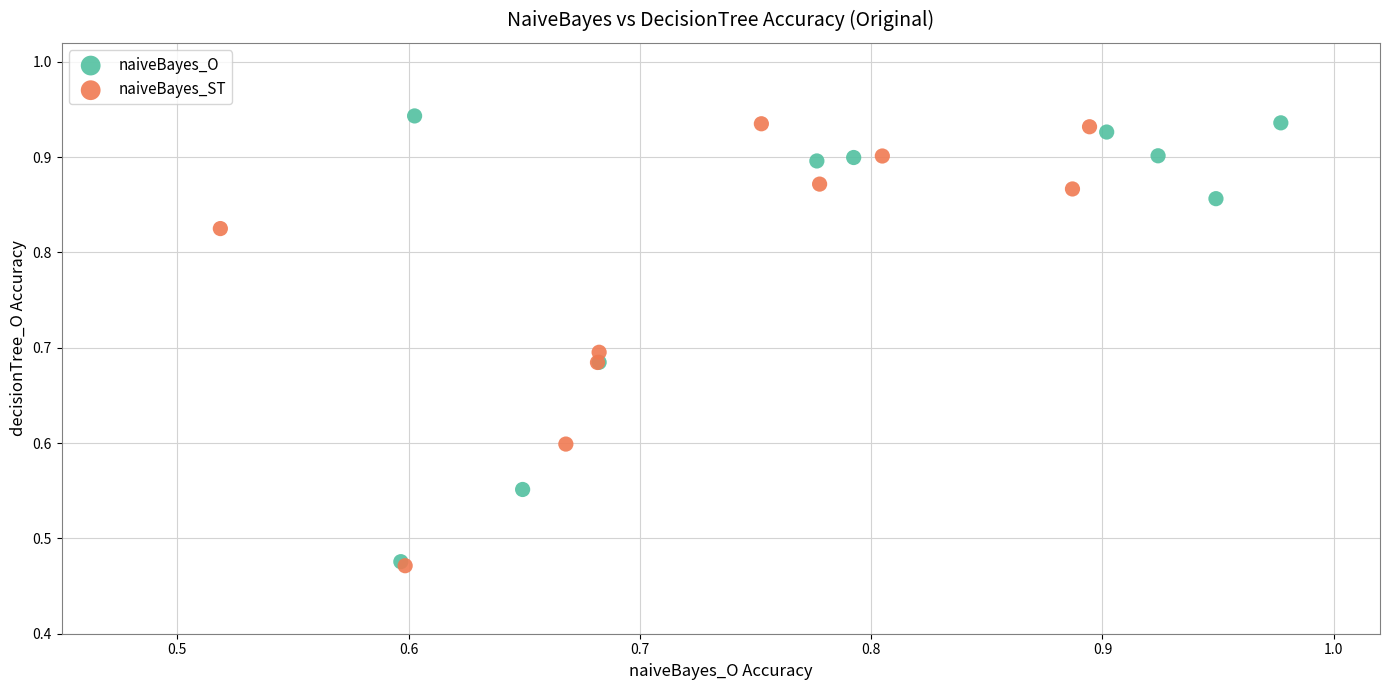

Which series contains the highest Y value?

naiveBayes_O